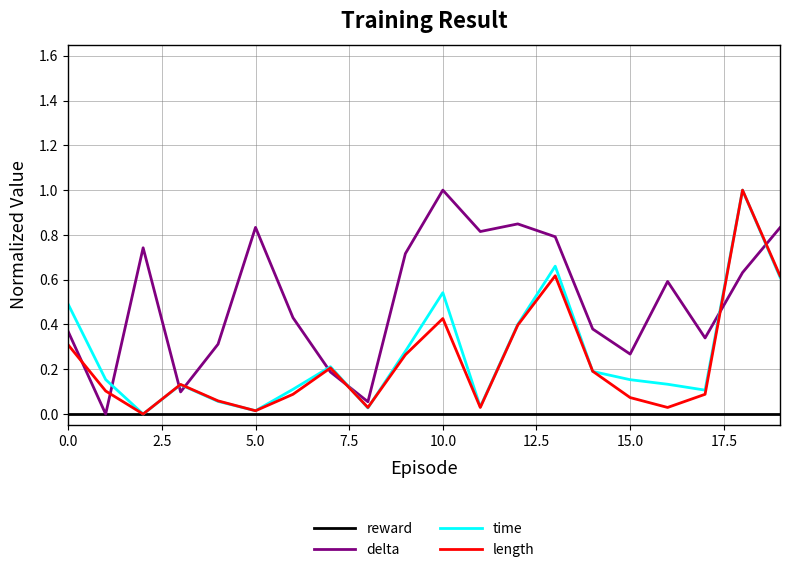

What is the maximum value shown in the chart?

1.0